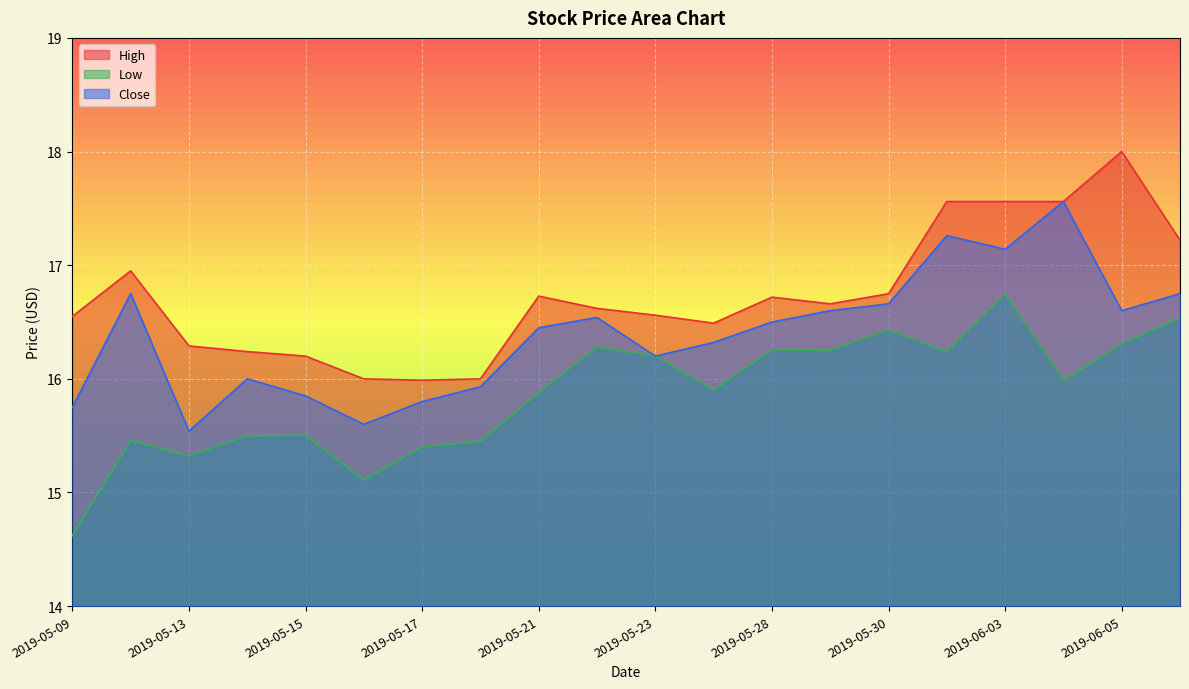

What is the sum of the Close values at 2019-05-23 and 2019-05-28?

32.7